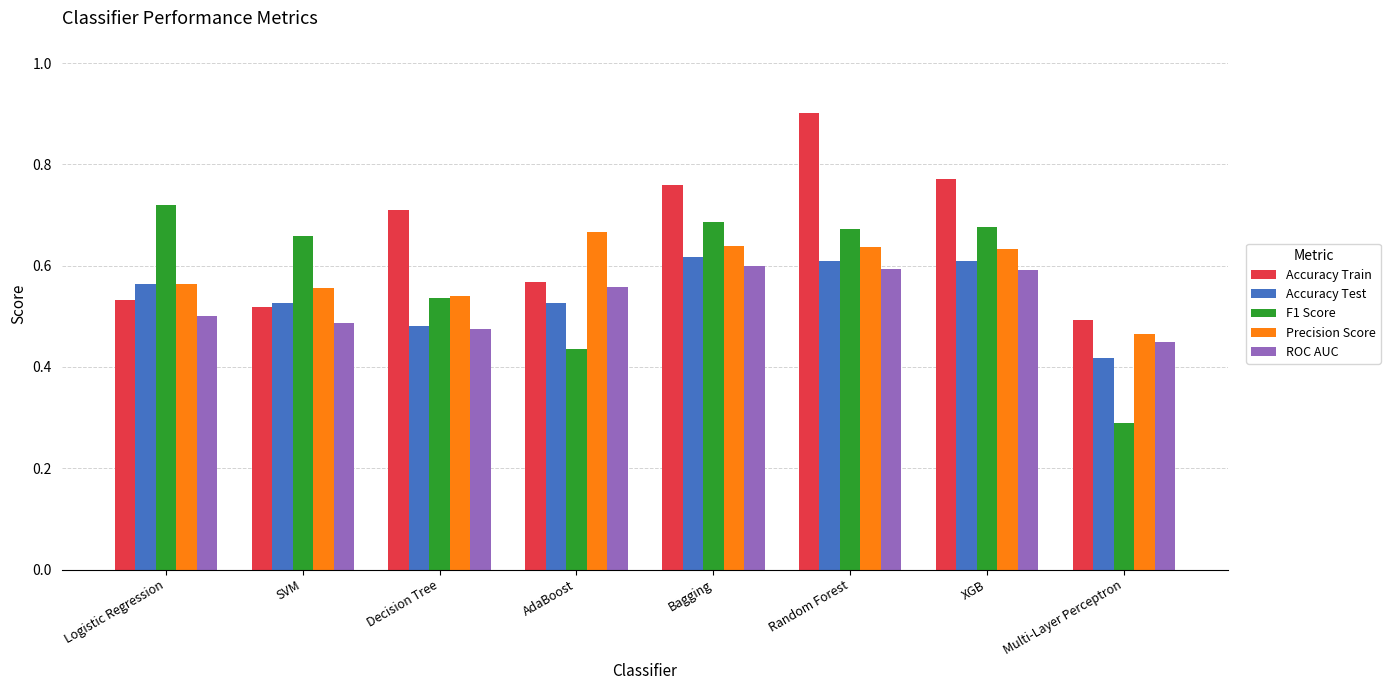

Which label corresponds to the smallest value in the chart?

Multi-Layer Perceptron